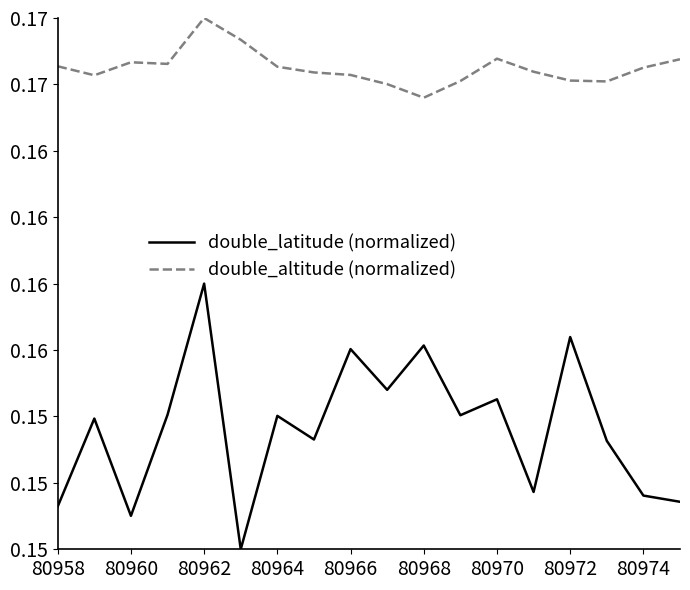

True or false: double_altitude (normalized) and double_latitude (normalized) intersect in this chart.

False